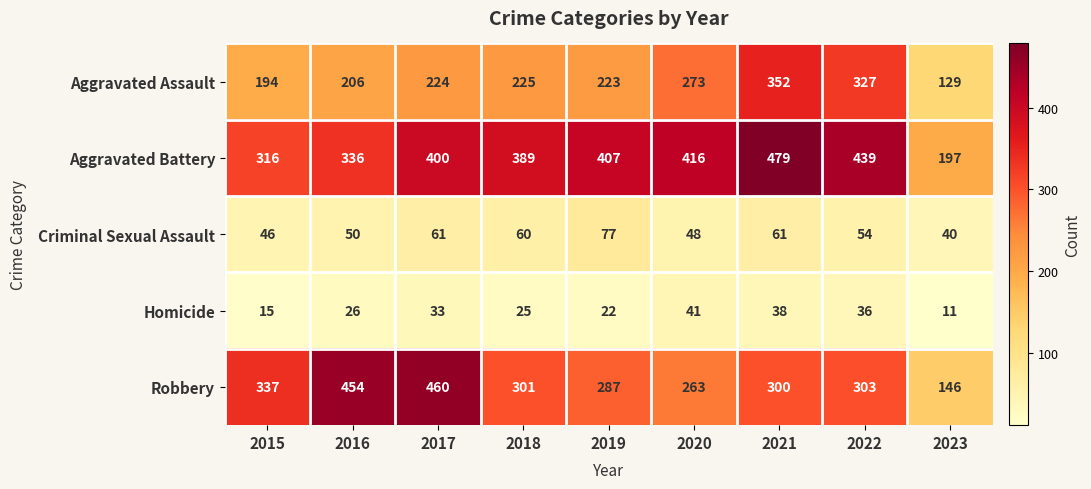

How many categories are shown in the chart?

9